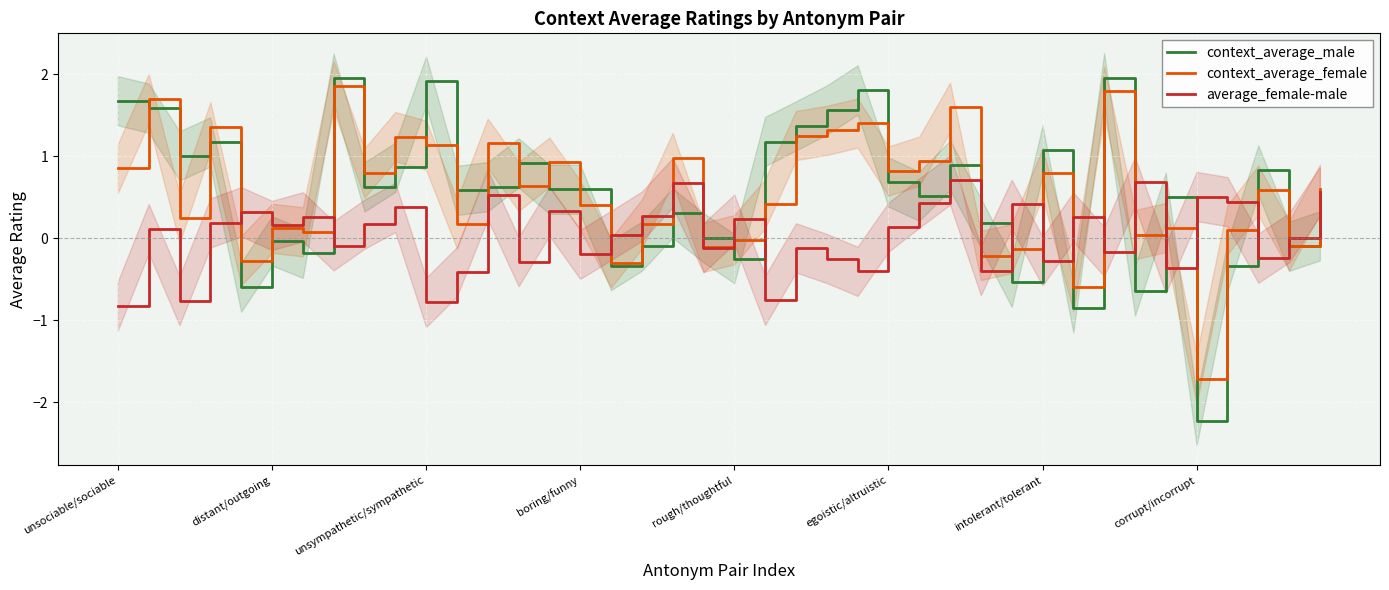

What is the lowest value of the context_average_female series?

-1.7